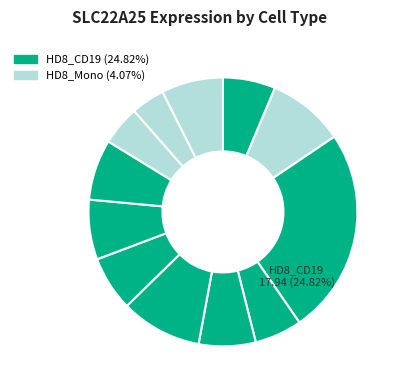

How many slices are in this pie chart?

12